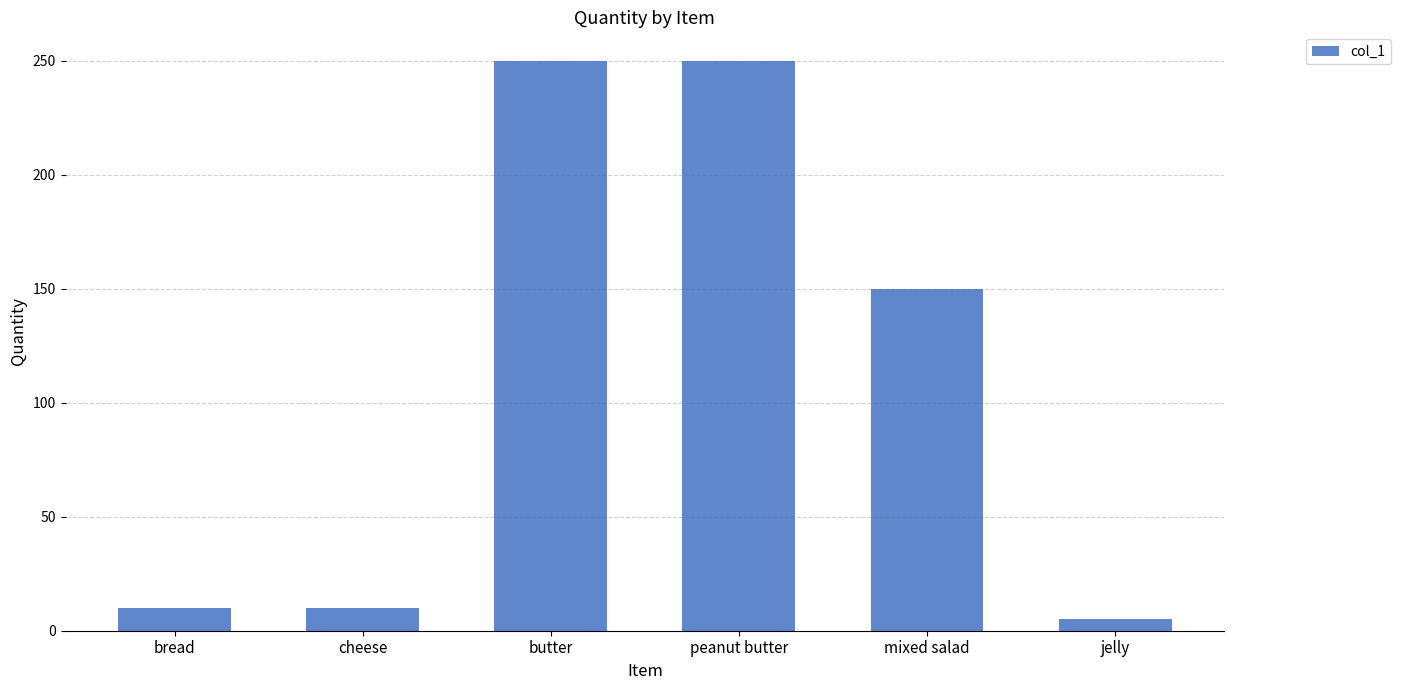

Reading left to right, transcribe all the data shown in this chart.

10	10	250	250	150	5